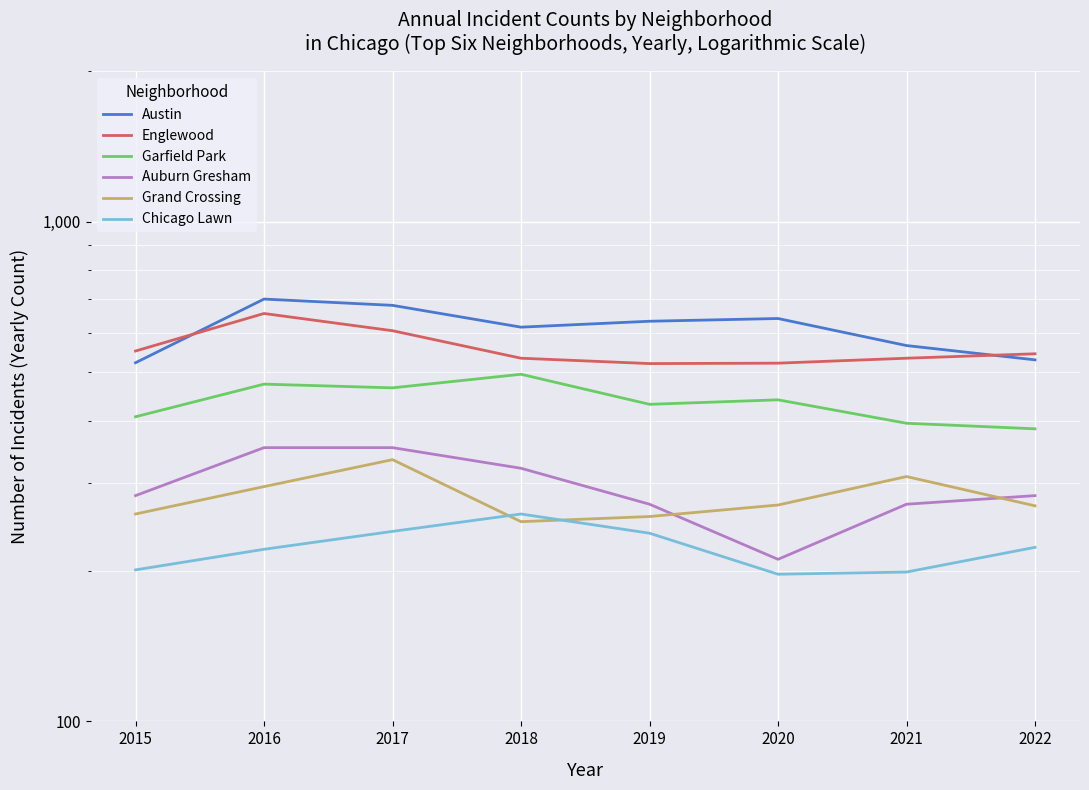

What is the total value across all series at 2015?

2224